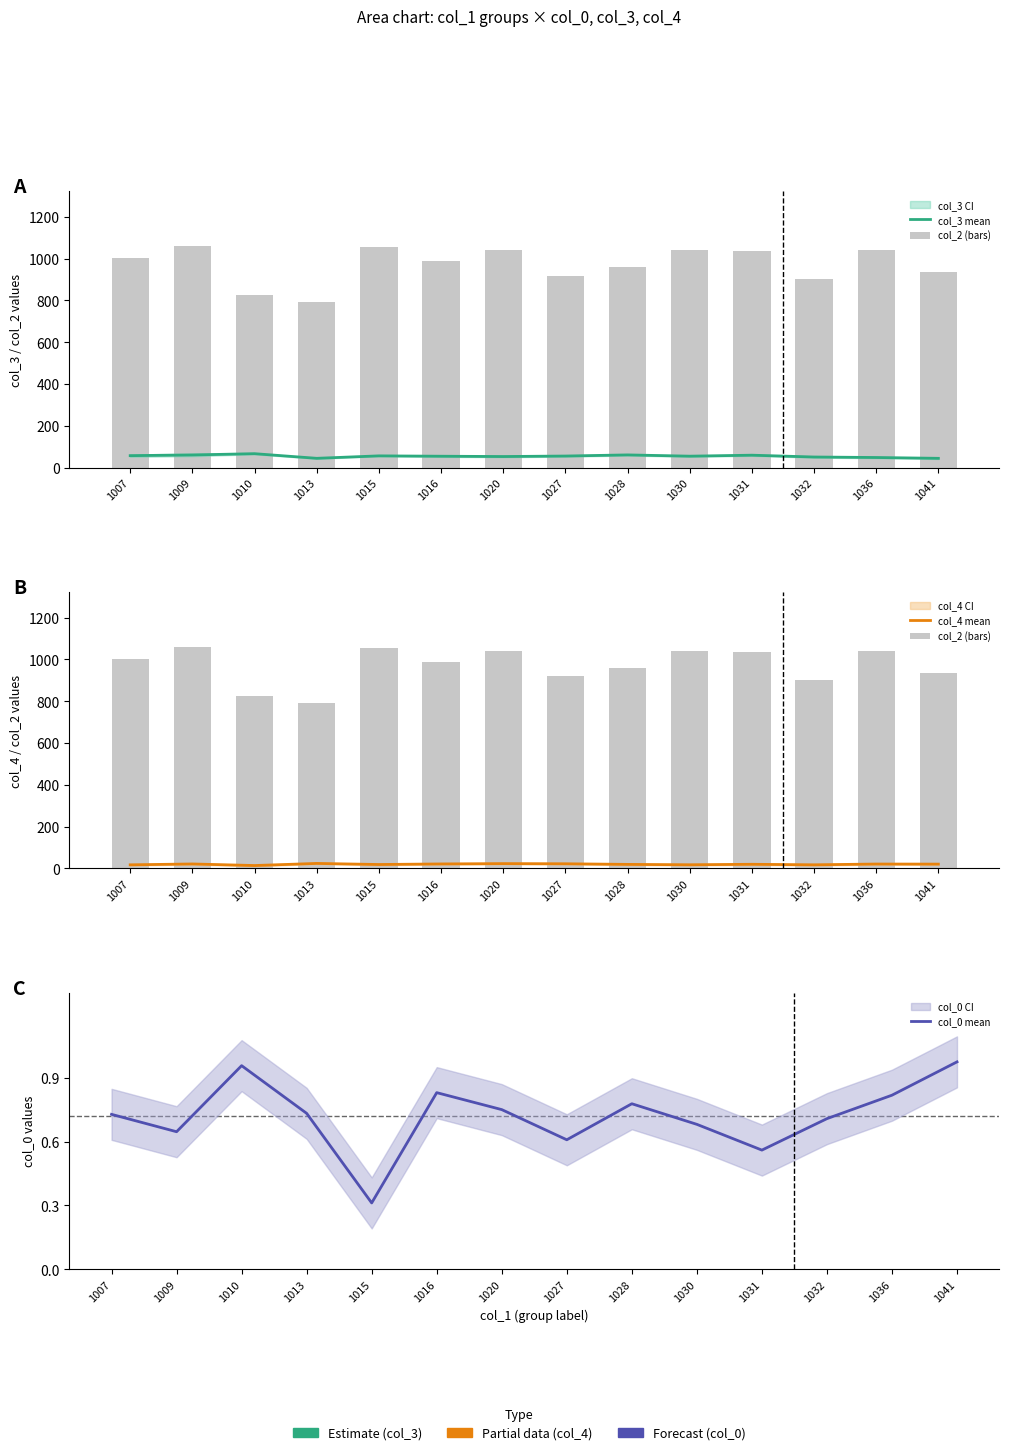

Which category has the highest value in the col_2 (bars) series?

1009